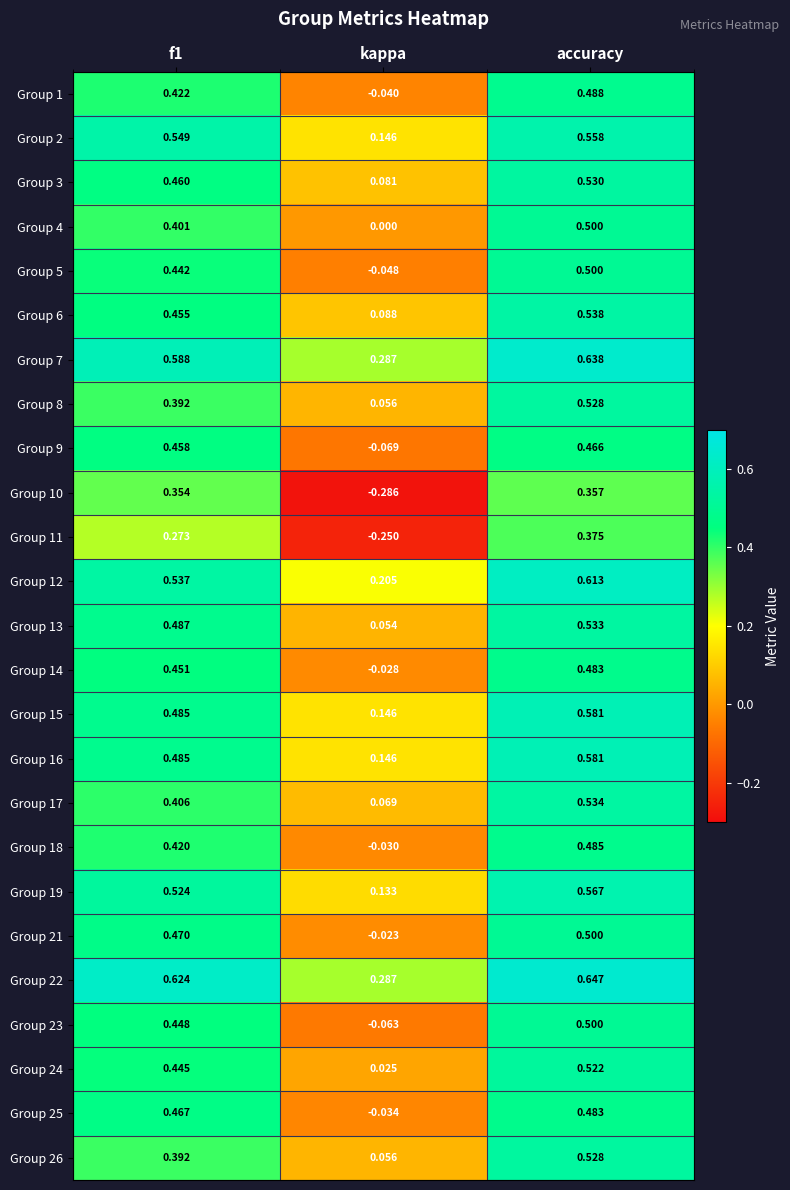

Which category has the lowest value in the Group 26 series?

kappa